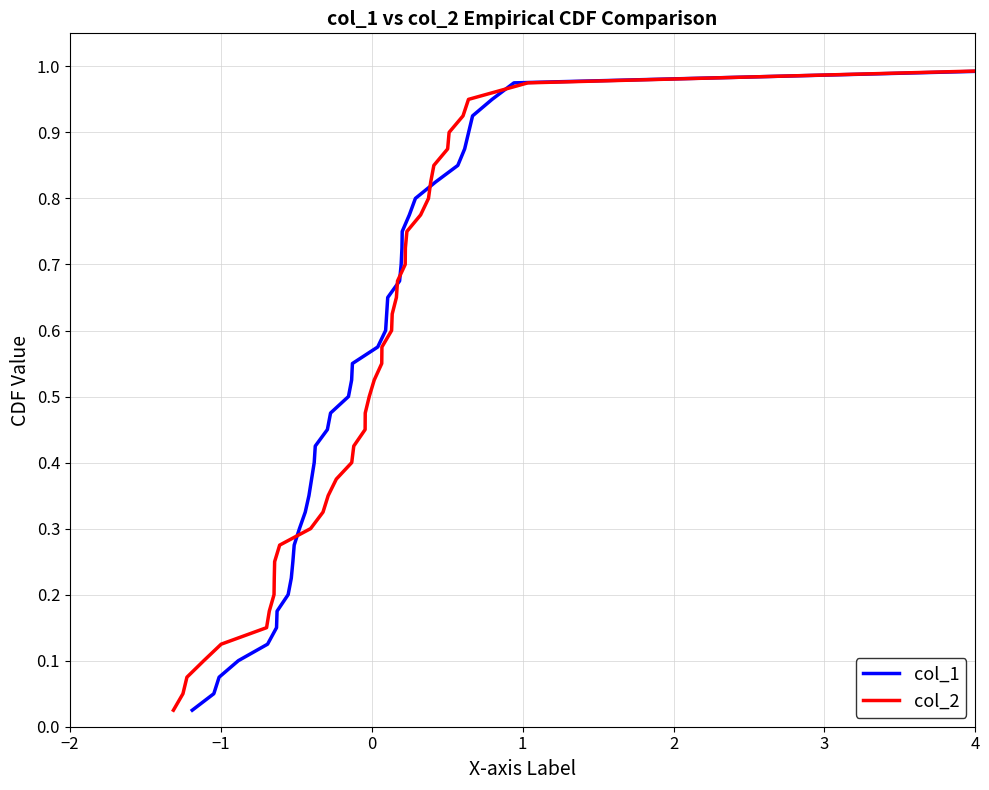

Is this an area chart (filled region under the line)?

No